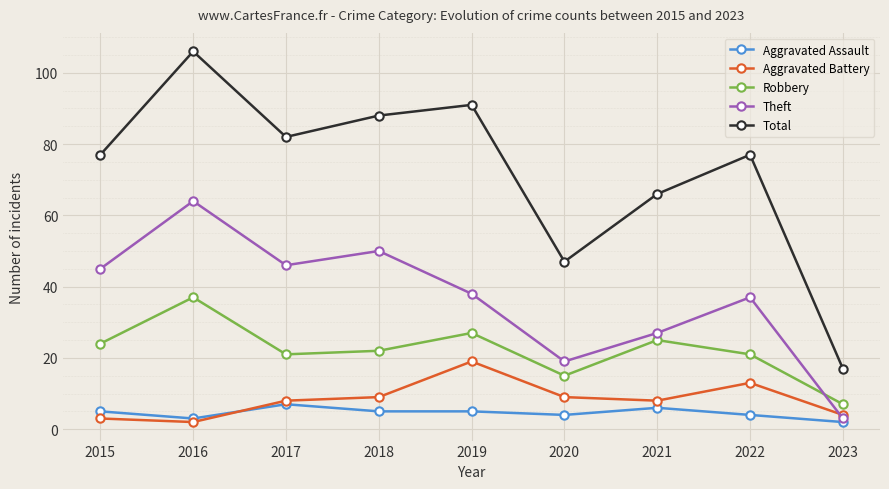

What is the value of the Aggravated Battery point at the 6th from the left?

9